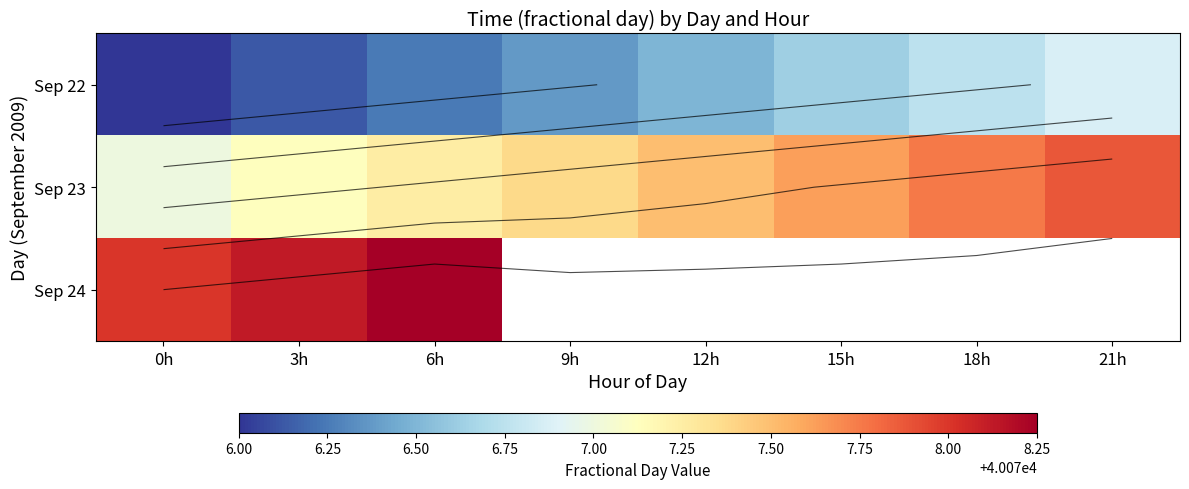

At which category is the sum across all series the highest?

6h